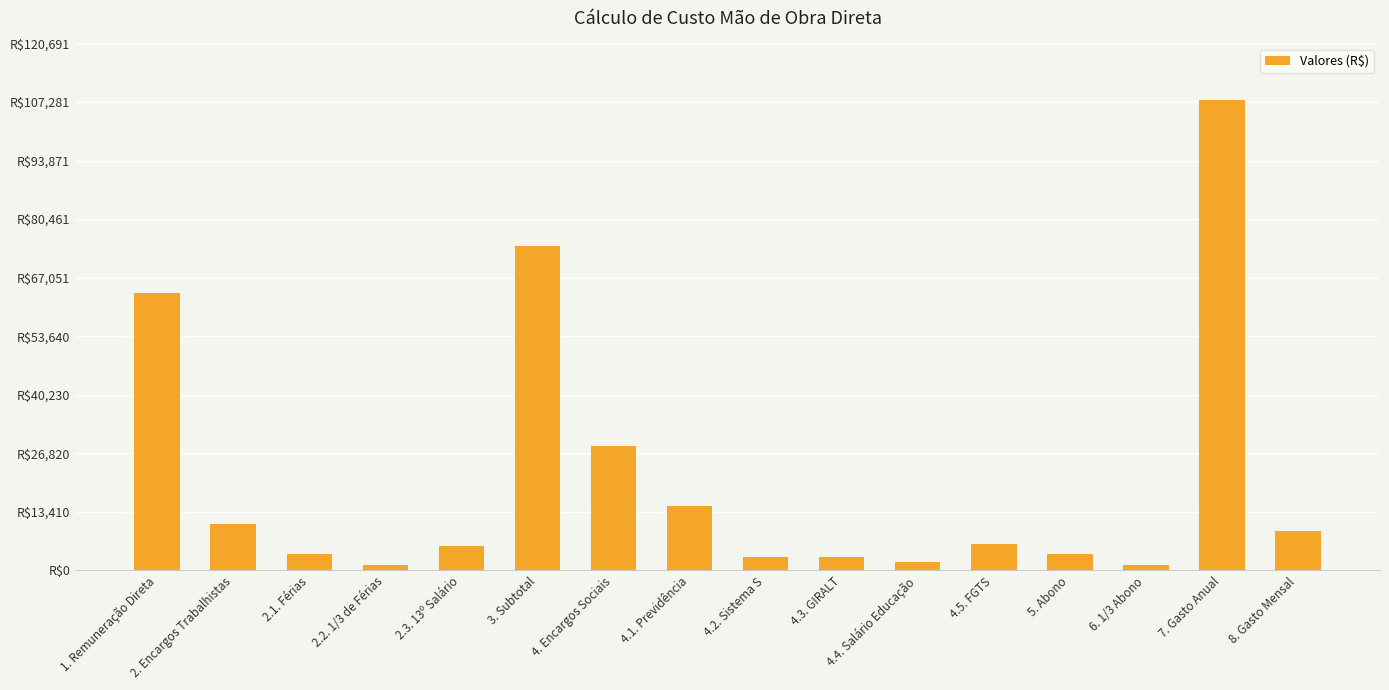

Which label corresponds to the largest value in the chart?

7. Gasto Anual